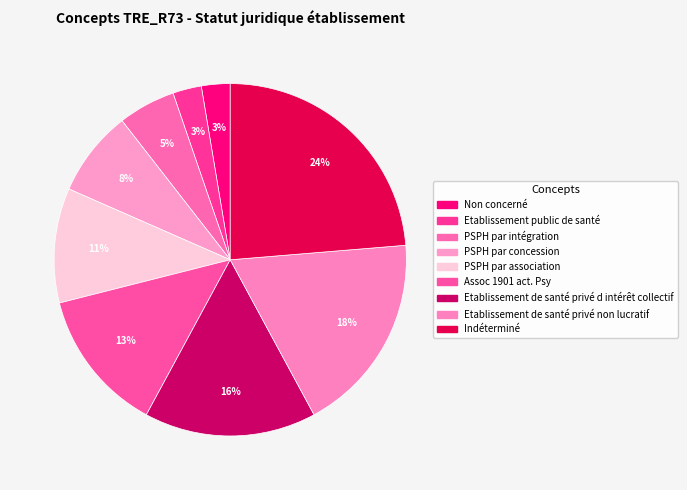

What is the ratio of the value at PSPH par intégration to the value at PSPH par concession?

0.7